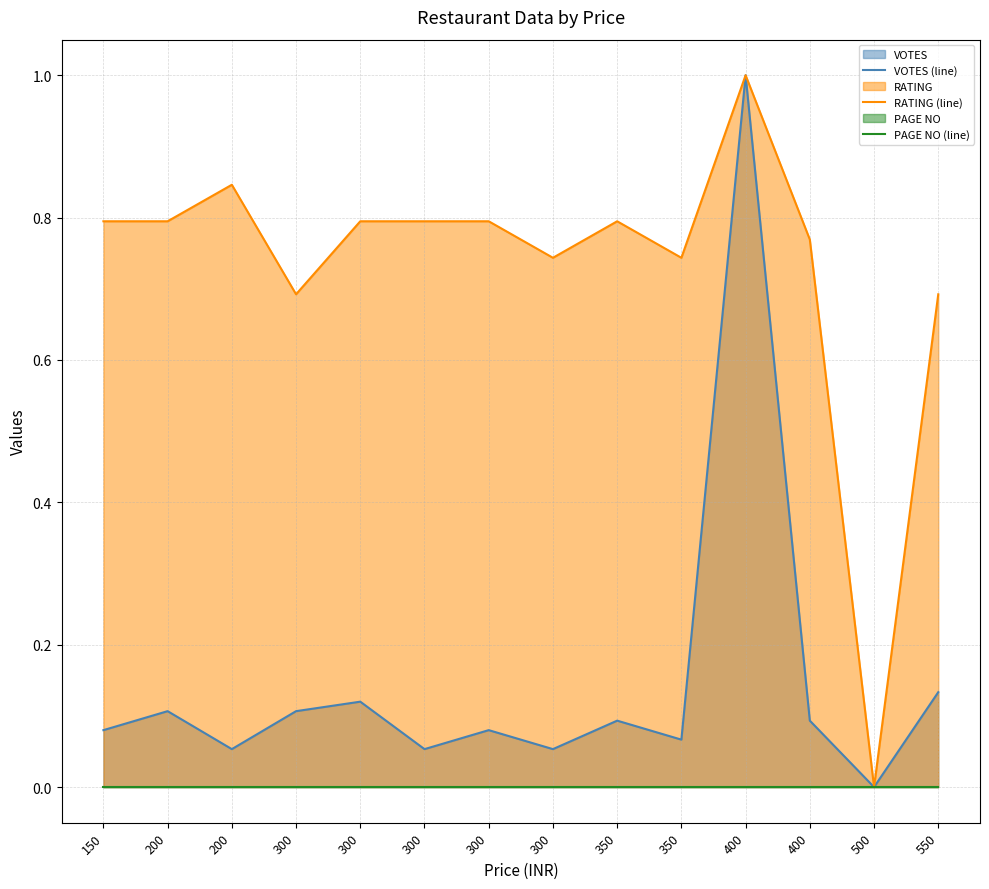

In RATING (line), how many points are higher than both neighbors (excluding endpoints)?

3